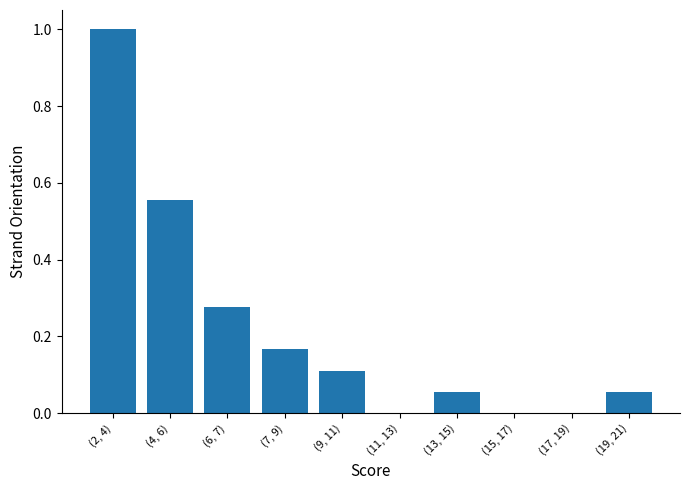

What is the maximum value shown in the chart?

1.0